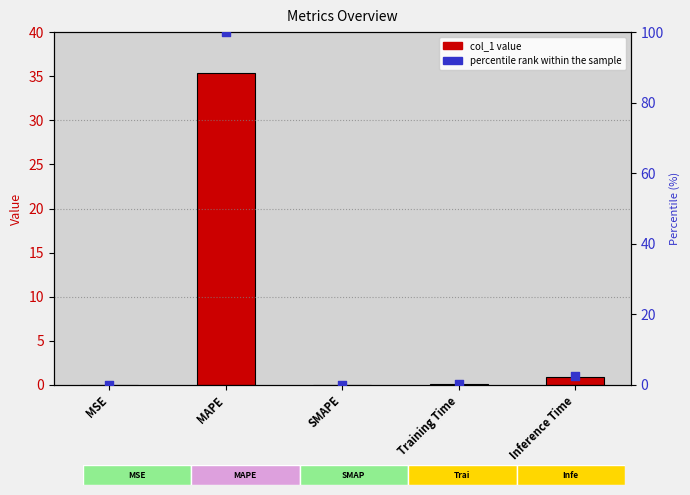

Which series has the widest spread of Y values?

percentile rank within the sample